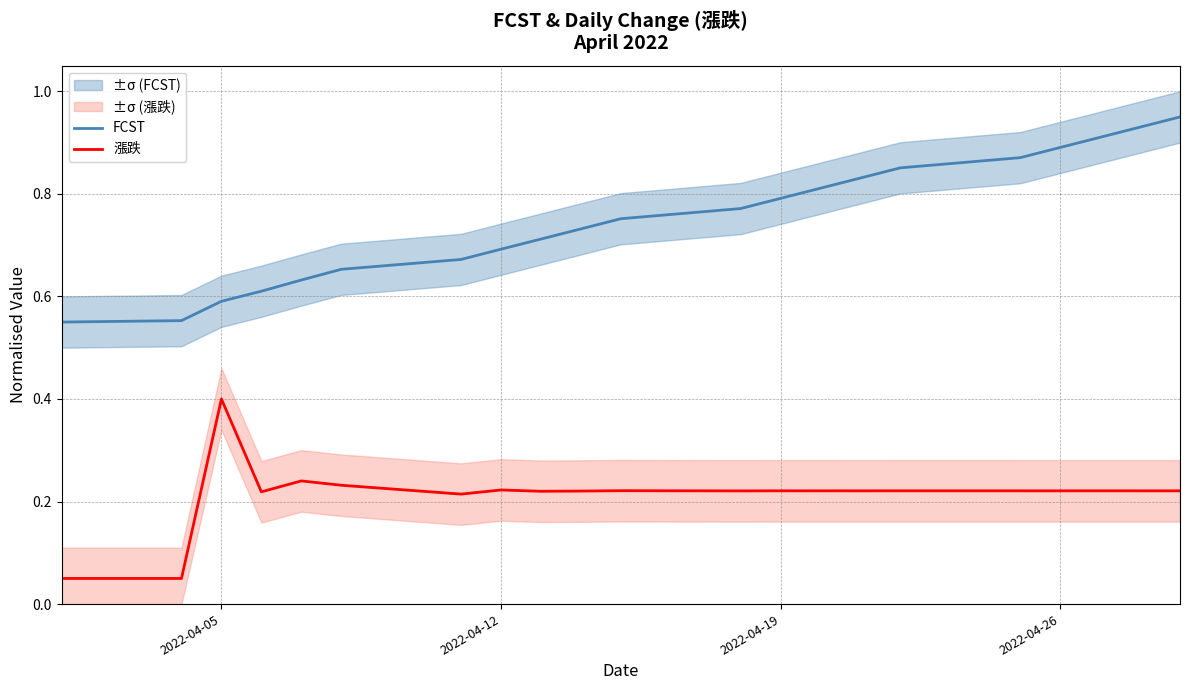

The 漲跌 series shows 0.6 at 2022-04-05. True or false?

False